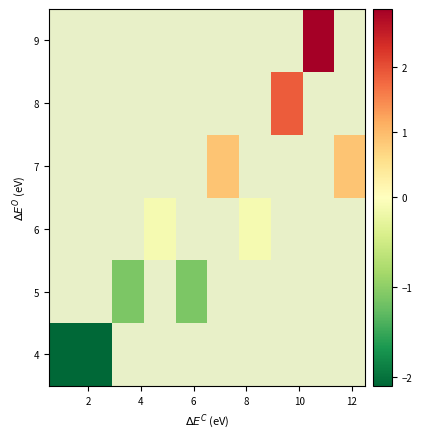

At how many categories does at least one series exceed 1?

2